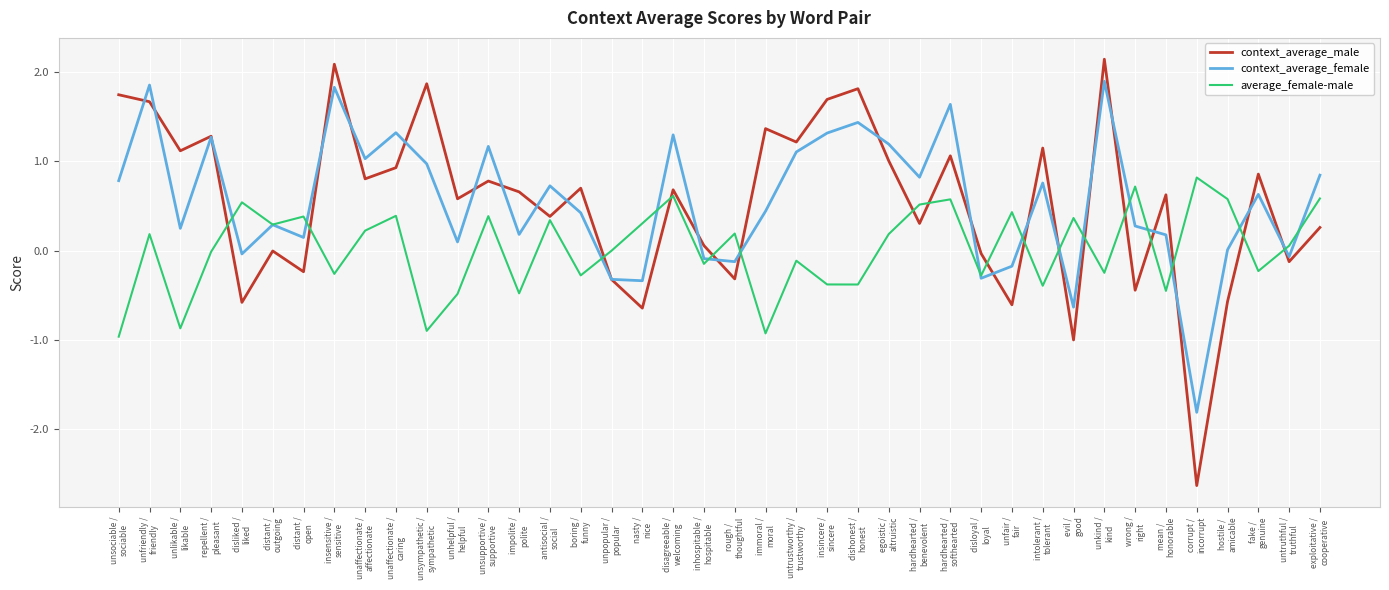

List the series in order of their peak value, lowest first.

average_female-male, context_average_female, context_average_male